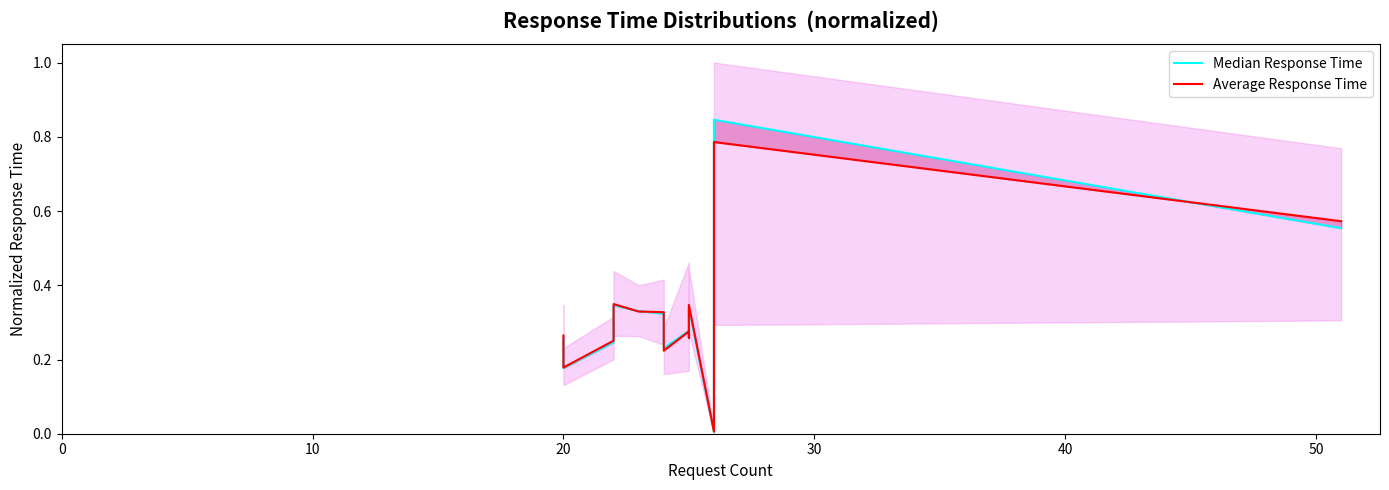

How many data points does each series have?

13